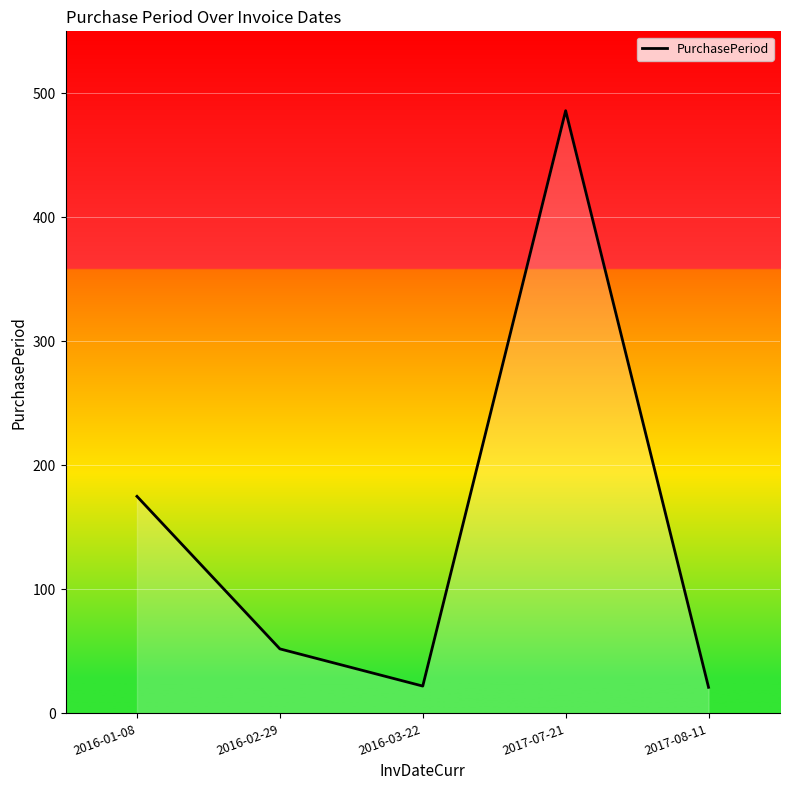

What is the change in value from 2016-01-08 to 2016-03-22?

-153